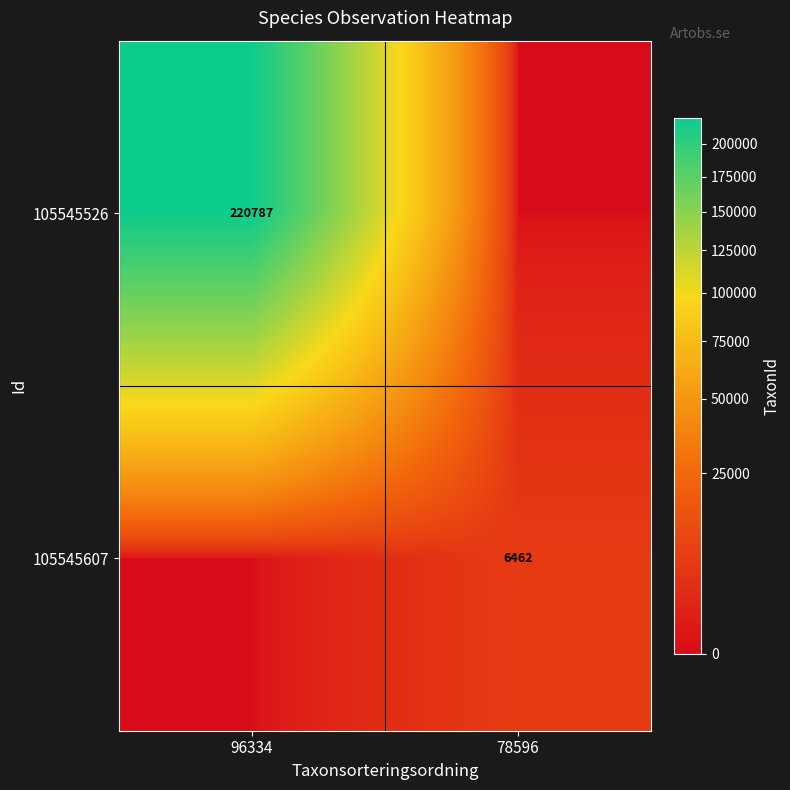

The 105545607 series shows 6462 at 78596. True or false?

True